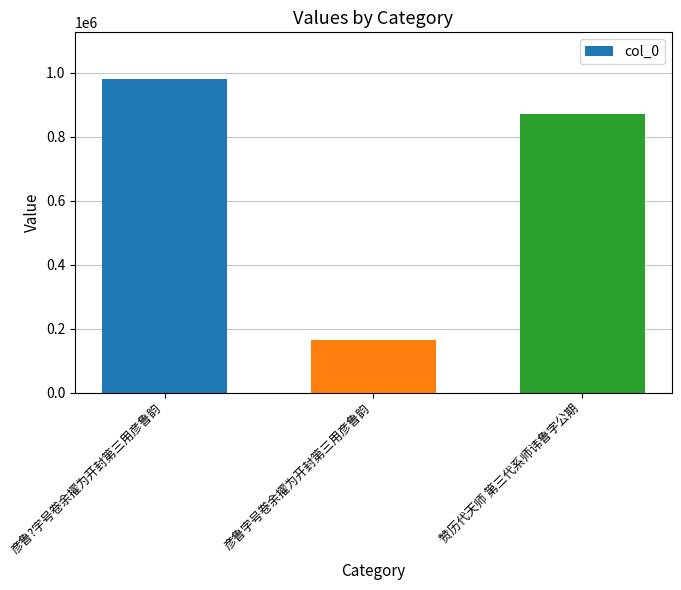

Count the number of categories in the chart.

3